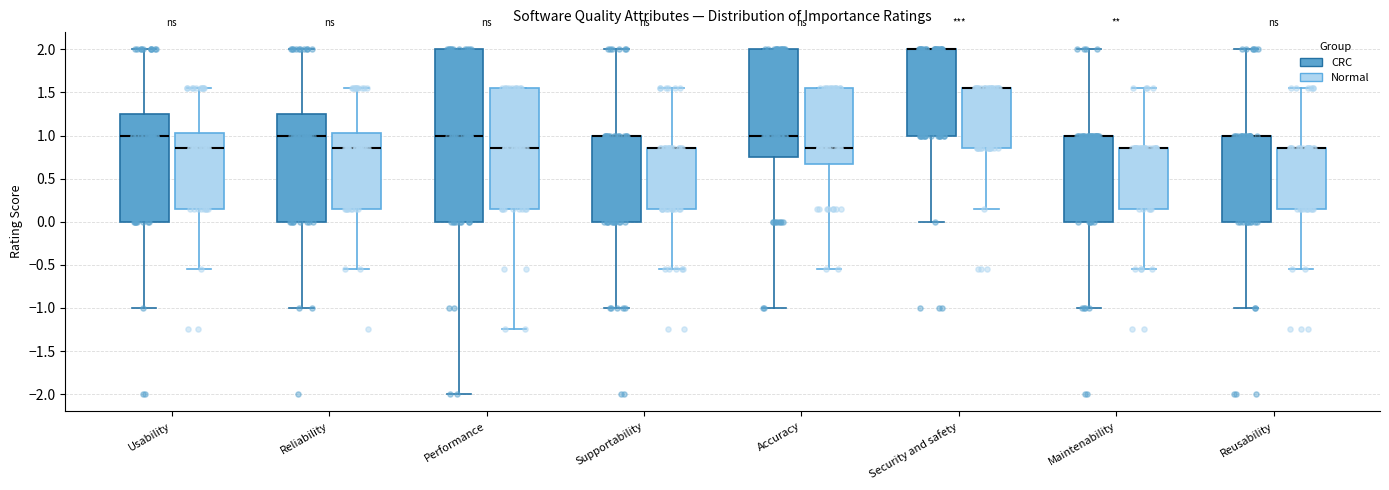

Reading left to right, transcribe this box plot: for each box, give where its median line is, the range the box spans, and where its two whiskers end, as read against the y-axis. The values are not printed on the chart, so give them approximately, as read against the axis.

Usability (CRC): median 1.00, box 0.00 to 1.25, whiskers -1.00 to 2.00
Usability (Normal): median 0.85, box 0.15 to 1.05, whiskers -0.55 to 1.55
Reliability (CRC): median 1.00, box 0.00 to 1.25, whiskers -1.00 to 2.00
Reliability (Normal): median 0.85, box 0.15 to 1.05, whiskers -0.55 to 1.55
Performance (CRC): median 1.00, box 0.00 to 2.00, whiskers -2.00 to 2.00
Performance (Normal): median 0.85, box 0.15 to 1.55, whiskers -1.25 to 1.55
Supportability (CRC): median 1.00 (drawn on the box's upper edge), box 0.00 to 1.00, whiskers -1.00 to 2.00
Supportability (Normal): median 0.85 (drawn on the box's upper edge), box 0.15 to 0.85, whiskers -0.55 to 1.55
Accuracy (CRC): median 1.00, box 0.75 to 2.00, whiskers -1.00 to 2.00
Accuracy (Normal): median 0.85, box 0.70 to 1.55, whiskers -0.55 to 1.55
Security and safety (CRC): median 2.00 (drawn on the box's upper edge), box 1.00 to 2.00, whiskers 0.00 to 2.00
Security and safety (Normal): median 1.55 (drawn on the box's upper edge), box 0.85 to 1.55, whiskers 0.15 to 1.55
Maintenability (CRC): median 1.00 (drawn on the box's upper edge), box 0.00 to 1.00, whiskers -1.00 to 2.00
Maintenability (Normal): median 0.85 (drawn on the box's upper edge), box 0.15 to 0.85, whiskers -0.55 to 1.55
Reusability (CRC): median 1.00 (drawn on the box's upper edge), box 0.00 to 1.00, whiskers -1.00 to 2.00
Reusability (Normal): median 0.85 (drawn on the box's upper edge), box 0.15 to 0.85, whiskers -0.55 to 1.55